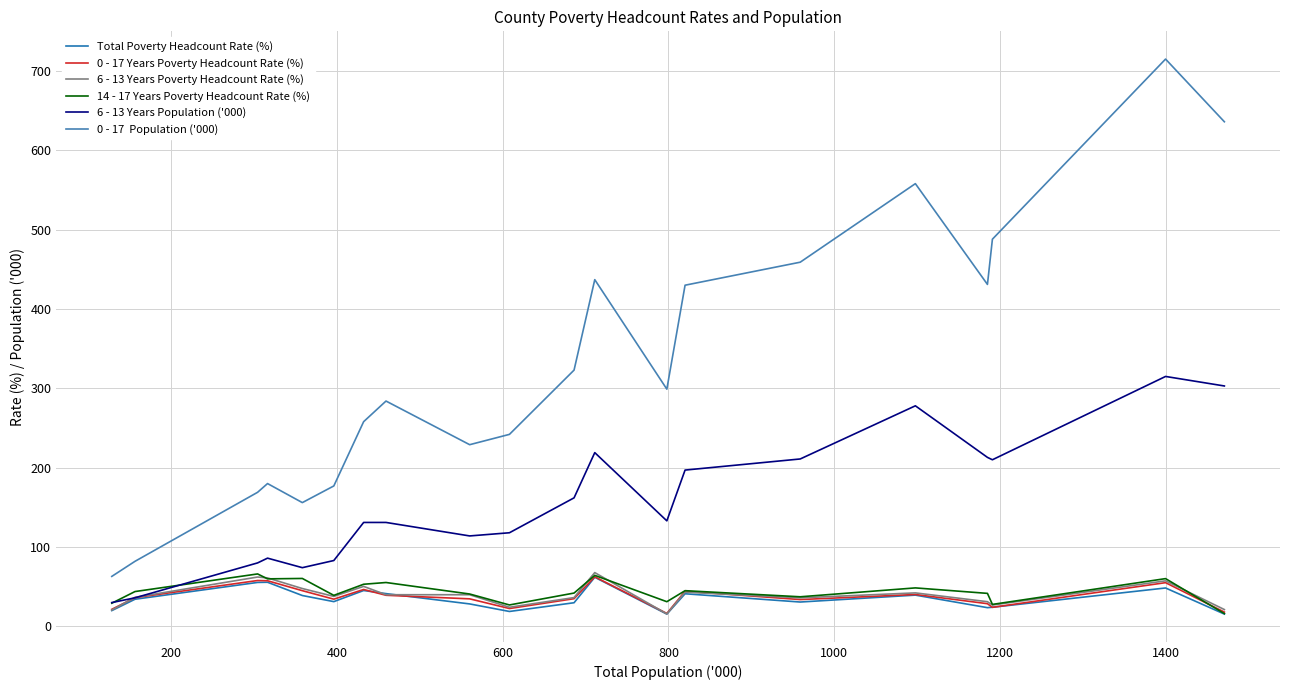

What is the smallest value displayed?

15.5